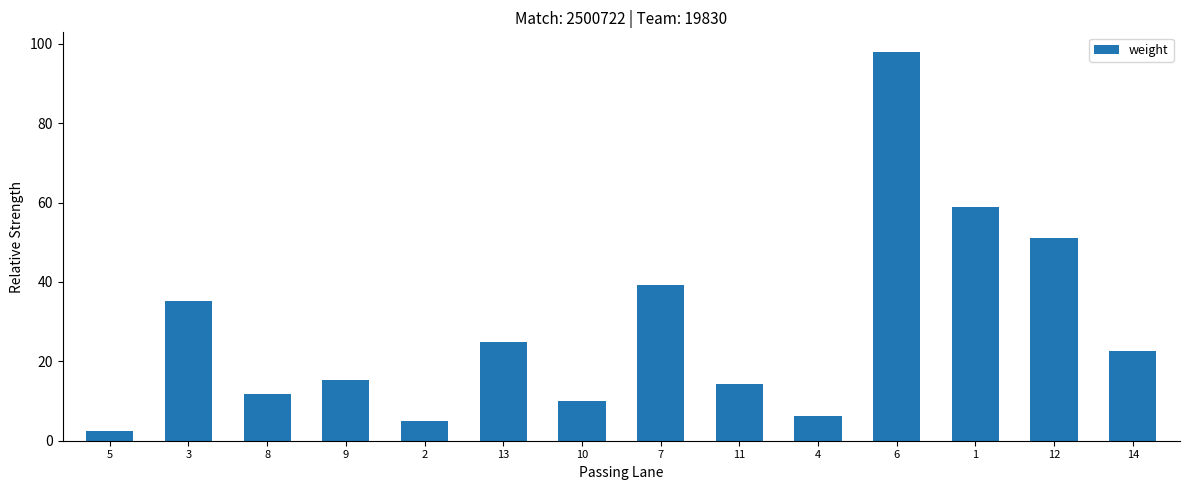

Read the value at 2.

4.9